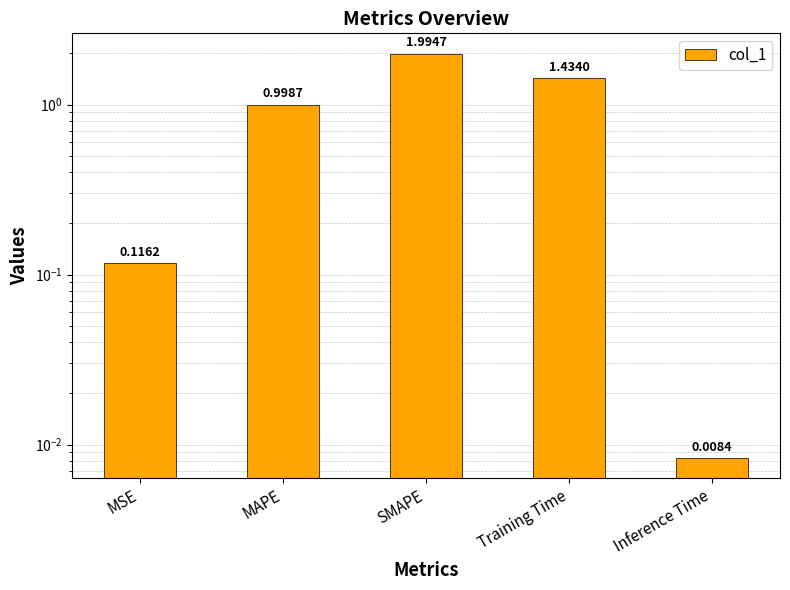

What is the difference between the second highest and second lowest values?

1.3